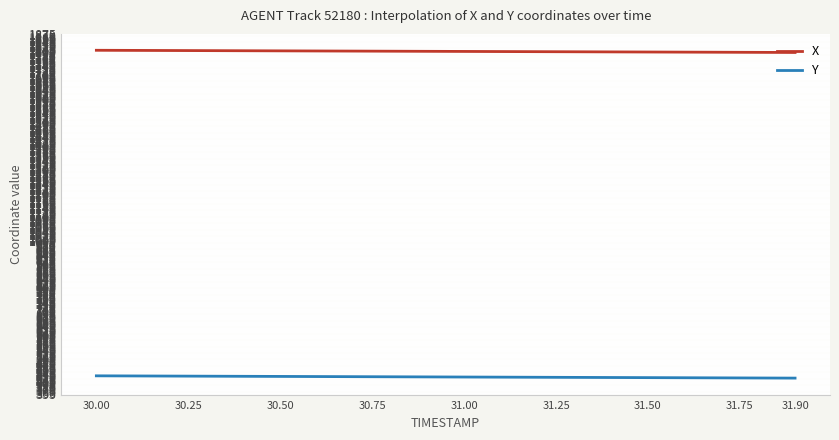

List the series in order of their overall mean, lowest first.

Y, X